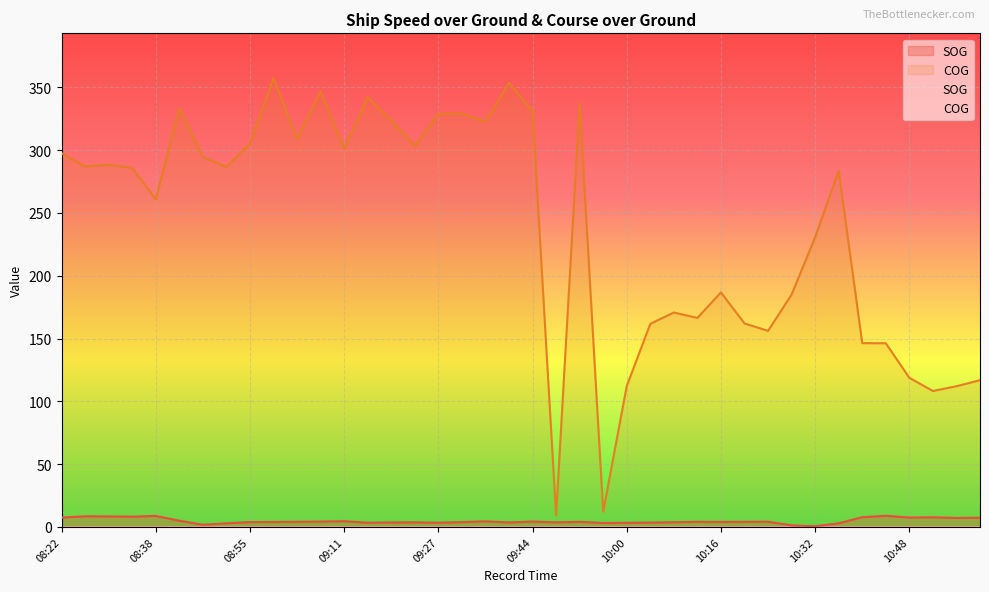

True or false: COG and SOG cross at least once.

False